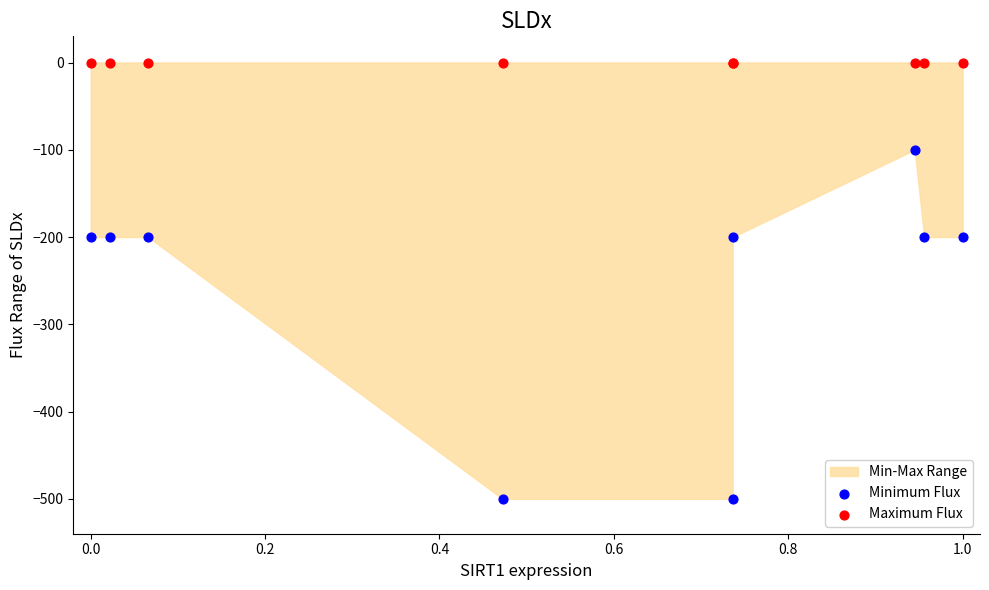

Which series reaches the maximum Y coordinate?

Maximum Flux